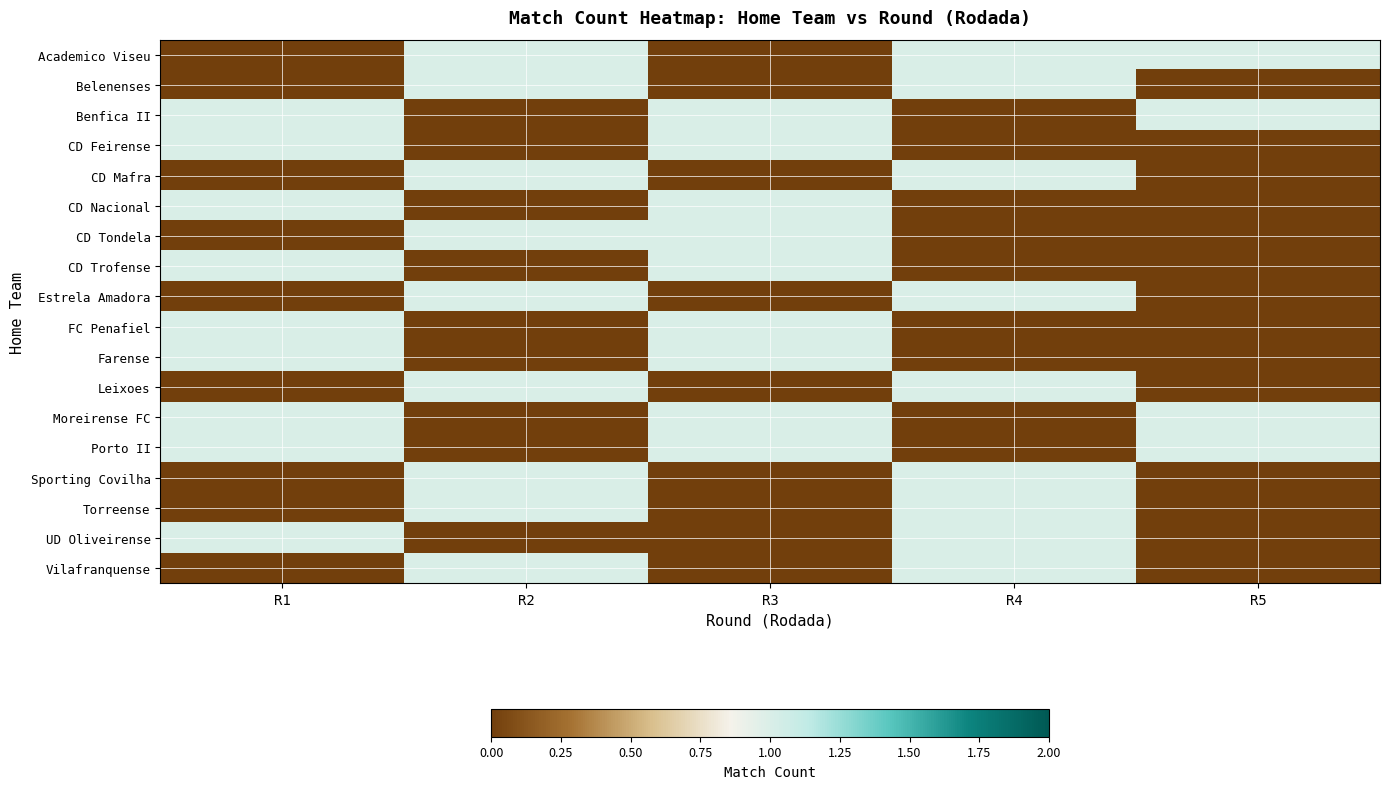

What is the total value across all series at R3?

9